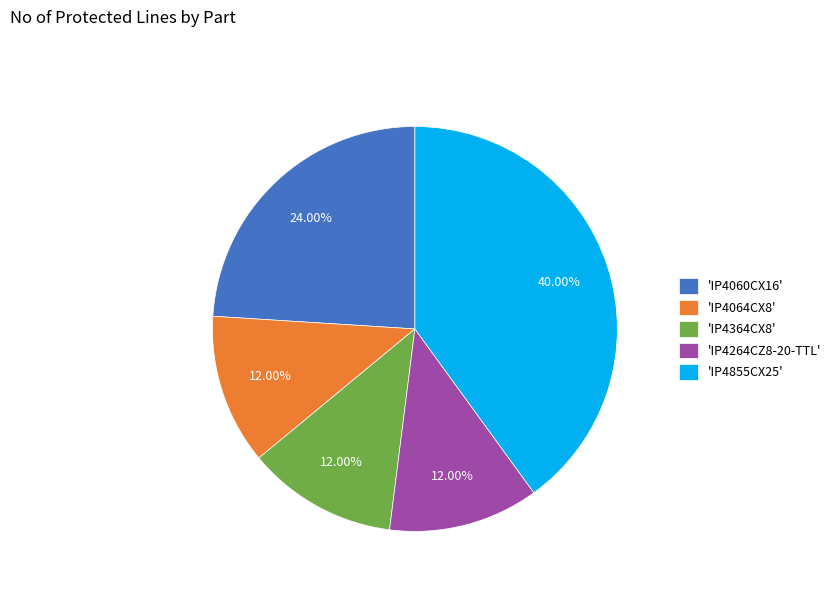

Does any single category account for the majority?

No